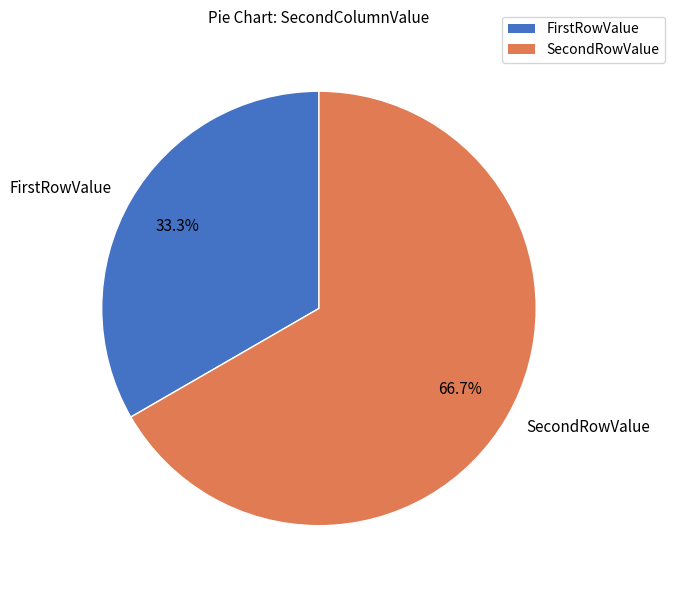

True or false: SecondRowValue accounts for 56% of the total.

False